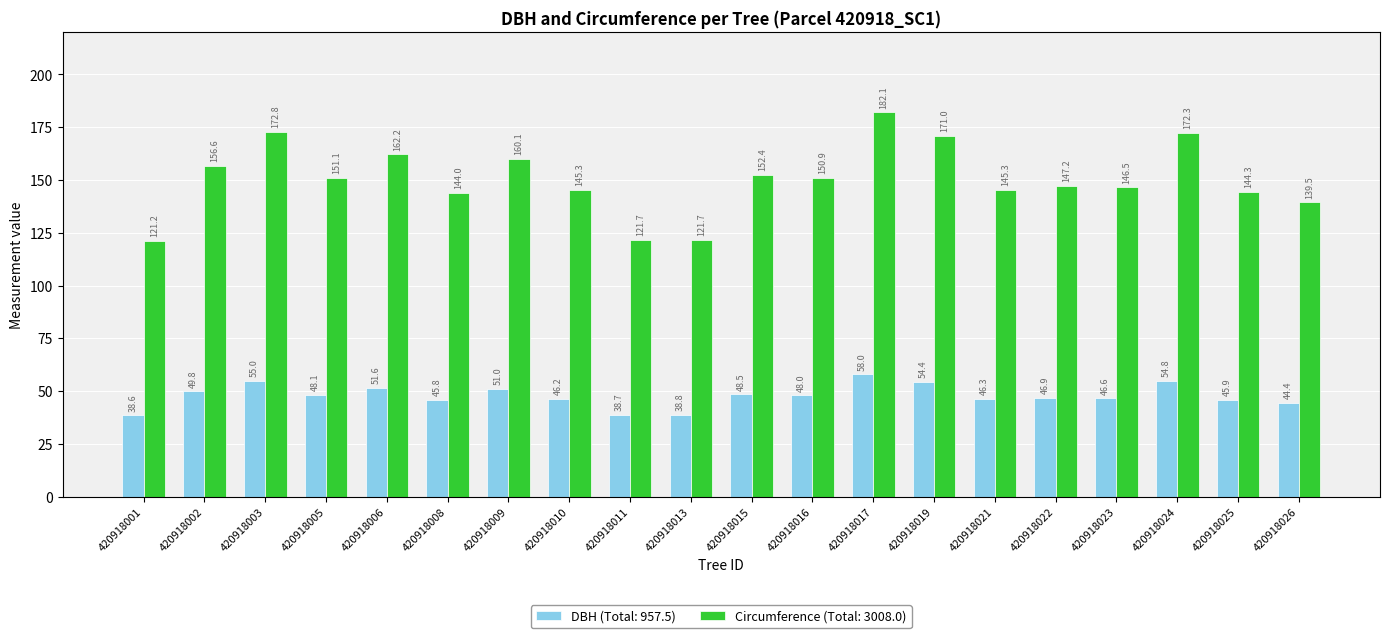

What is the smallest value displayed?

38.6